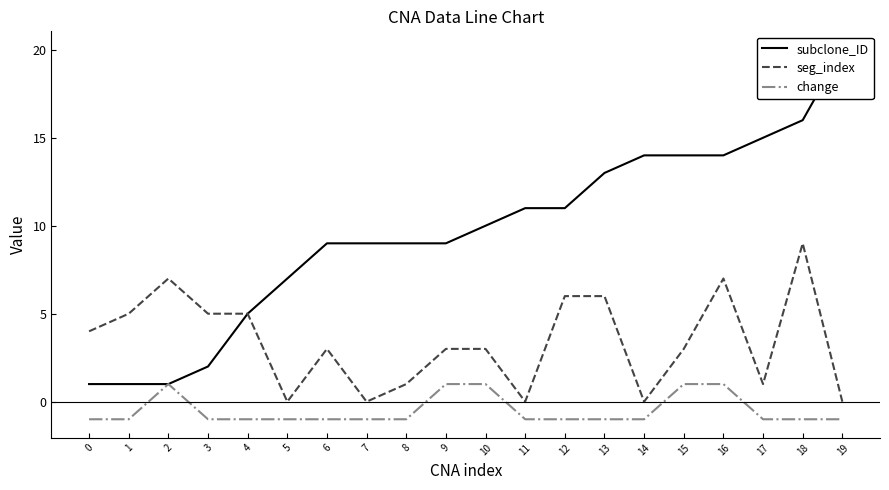

True or false: change and seg_index cross at least once.

False